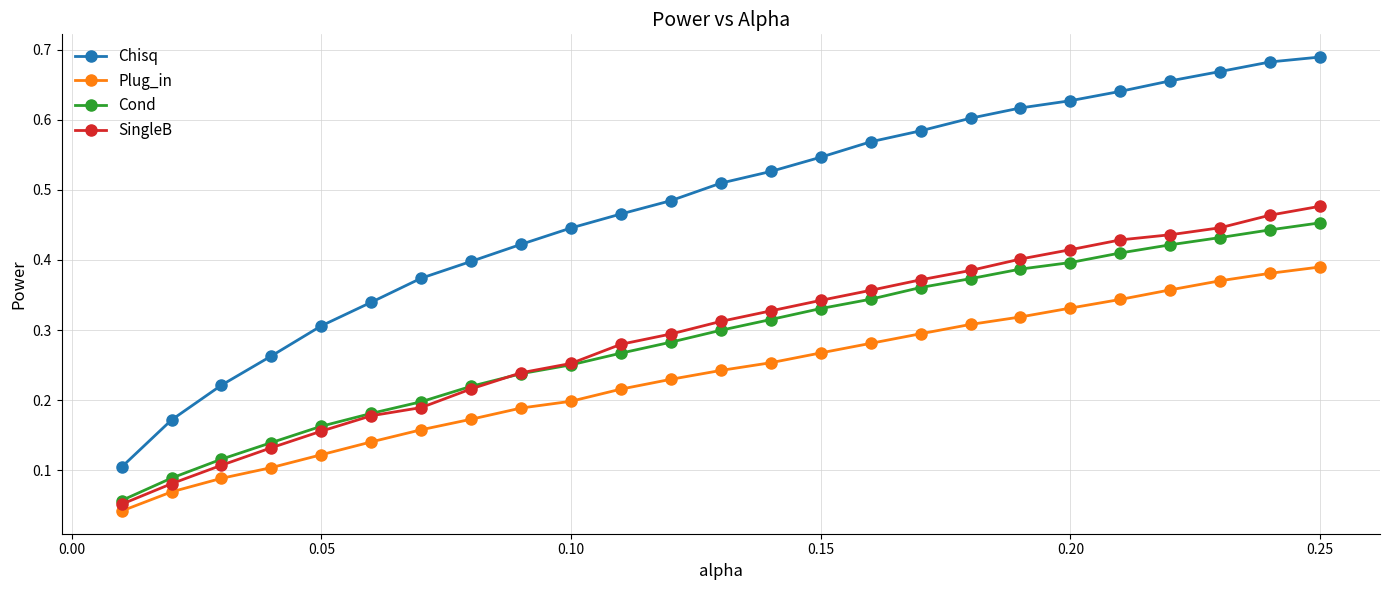

True or false: Chisq and SingleB cross at least once.

False